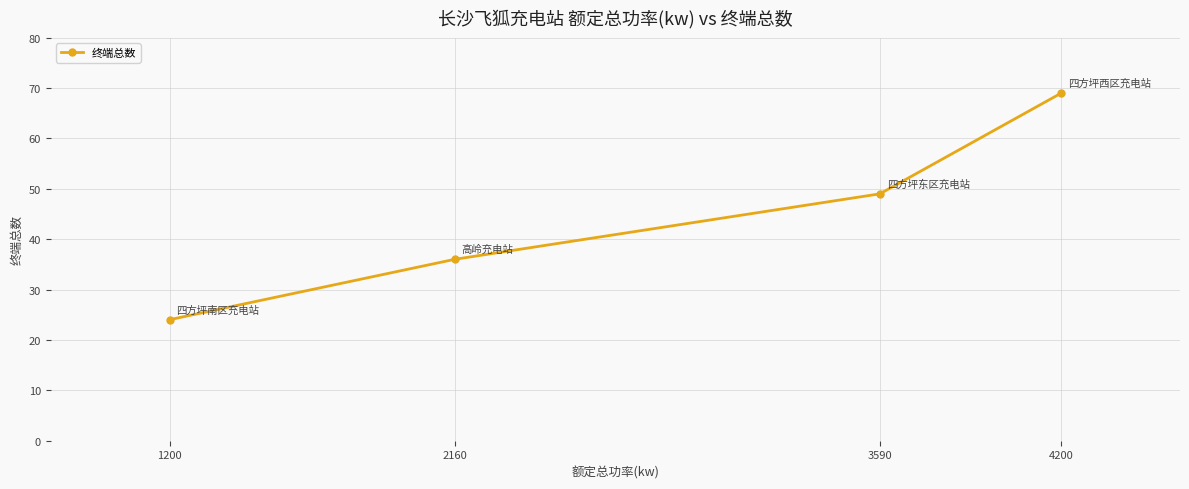

What is the ratio of the value at 2160 to the value at 1200?

1.5